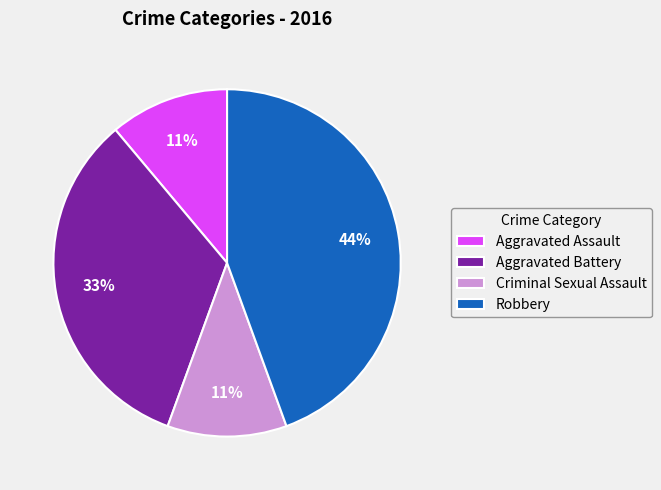

True or false: Aggravated Battery accounts for 42% of the total.

False